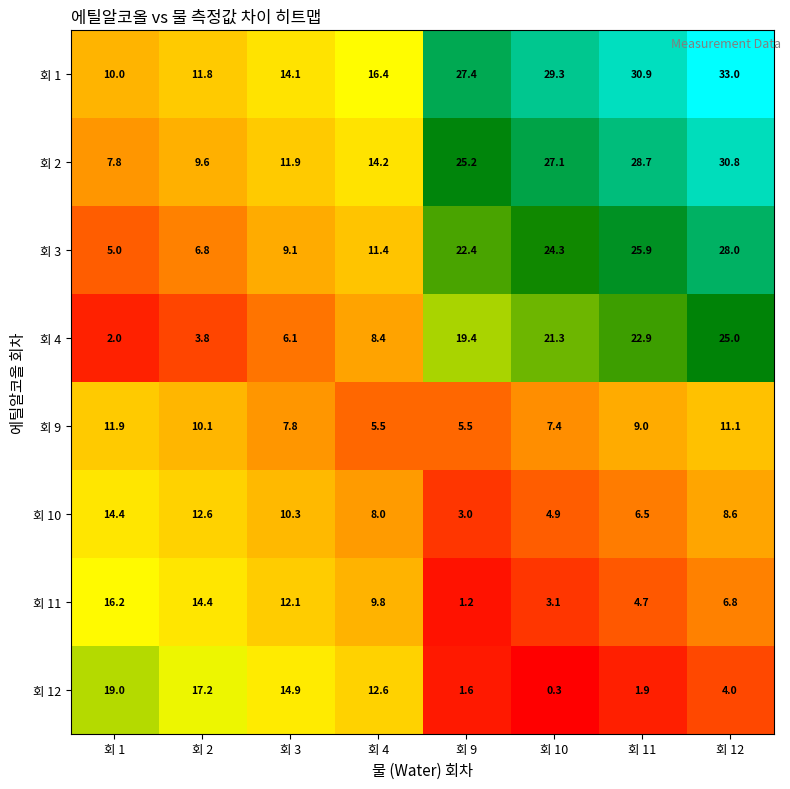

What is the greatest value displayed?

33.0